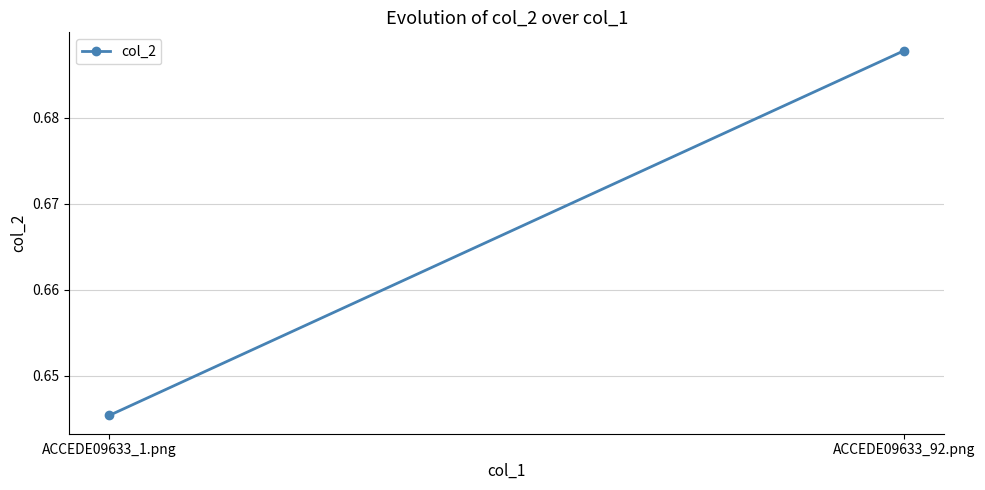

Rank the categories by value from highest to lowest.

ACCEDE09633_92.png, ACCEDE09633_1.png